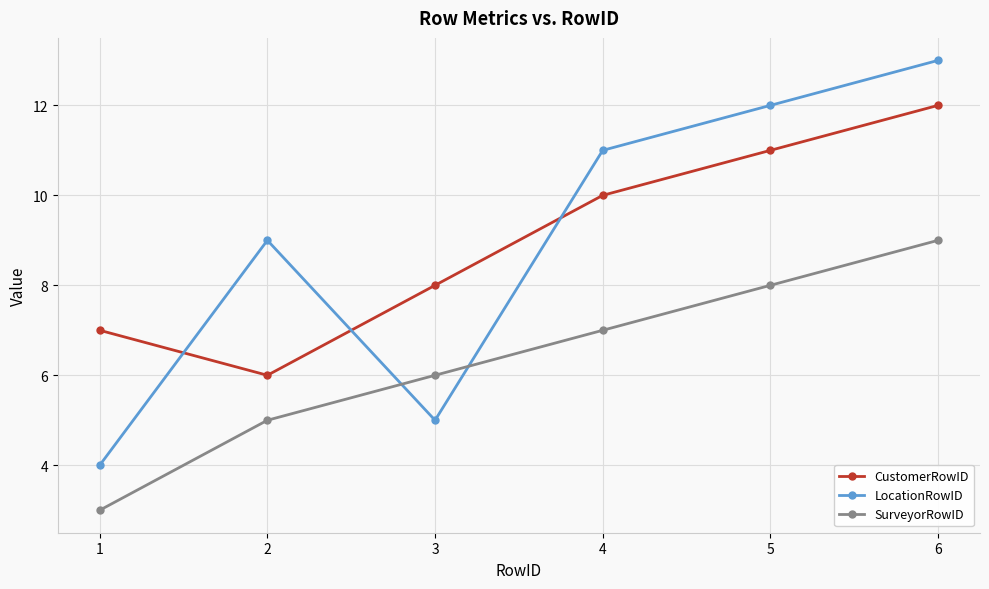

The SurveyorRowID series shows 8 at 5. True or false?

True